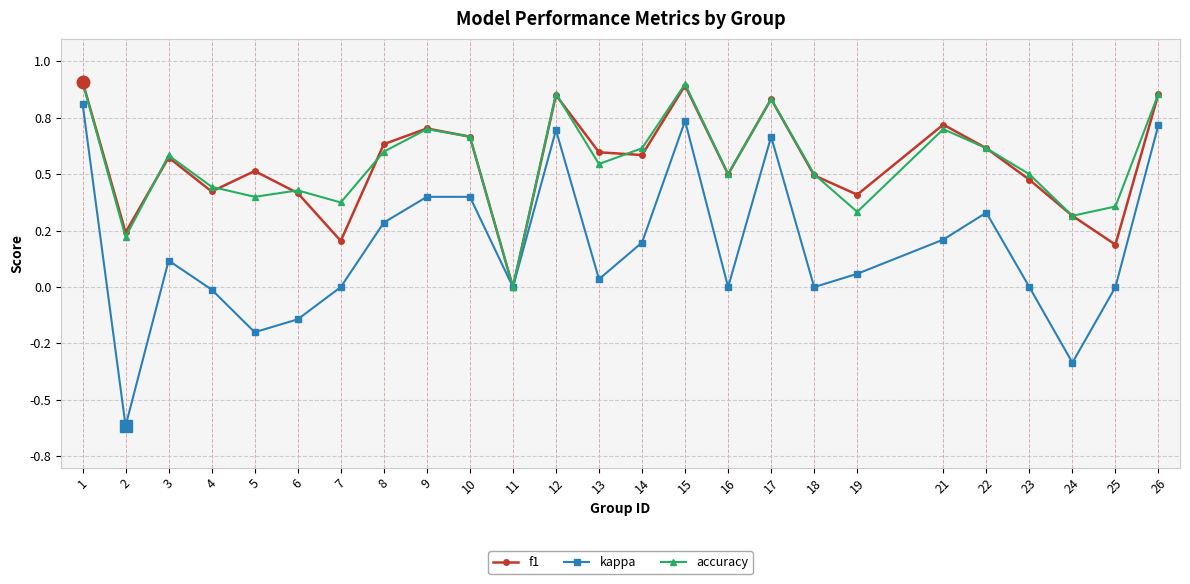

What are all the series names shown in the legend?

f1, kappa, accuracy